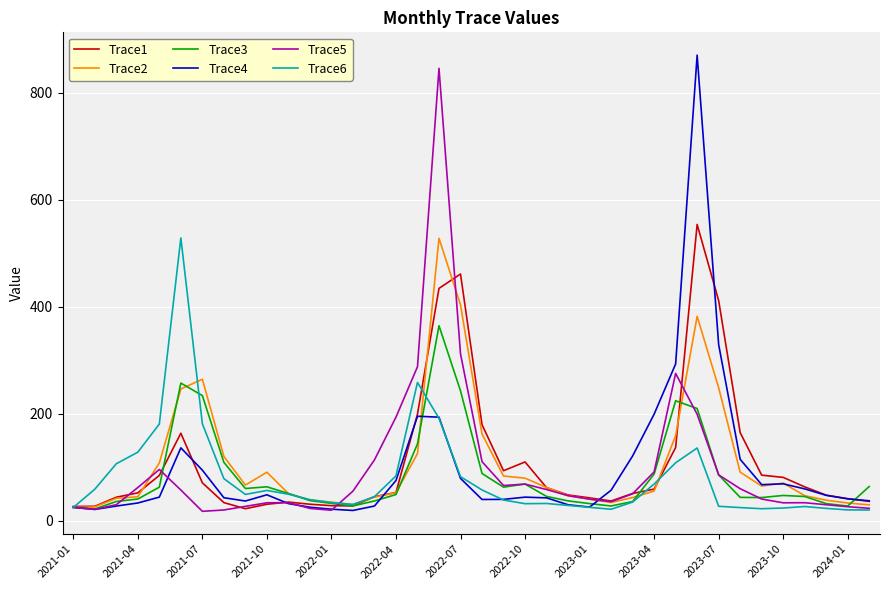

In Trace2, how many points are lower than both neighbors (excluding endpoints)?

4